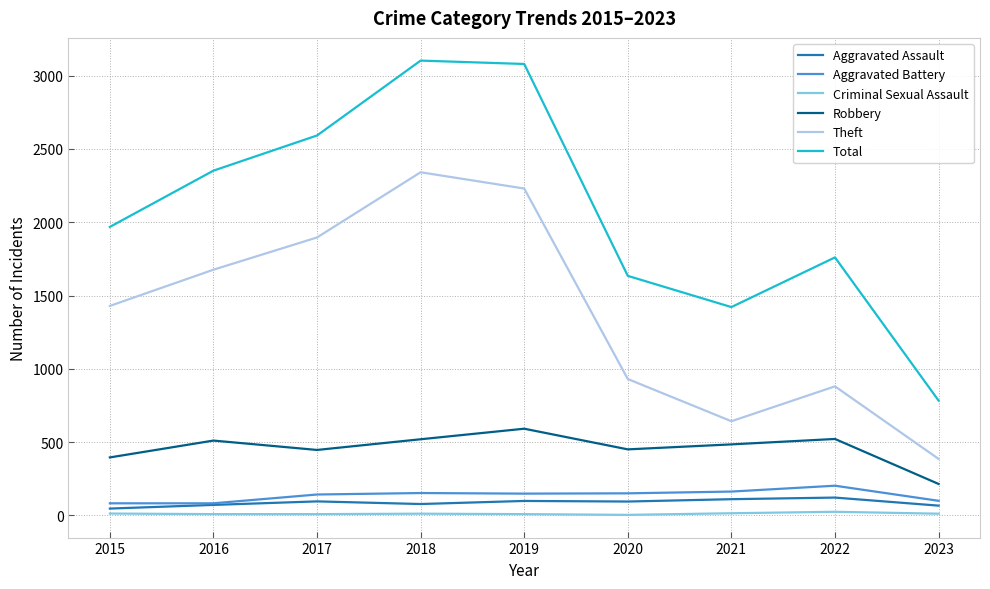

The Aggravated Battery series shows 162 at 2021. True or false?

True